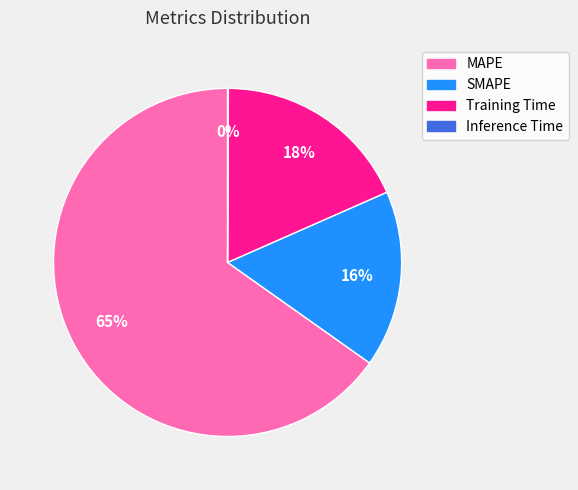

To the nearest percent, what percentage of the pie is SMAPE?

16%